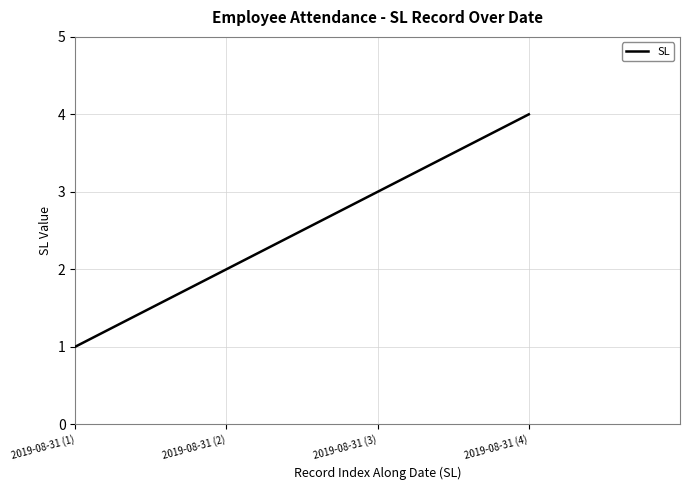

Rank the categories by value from highest to lowest.

2019-08-31 (4), 2019-08-31 (3), 2019-08-31 (2), 2019-08-31 (1)